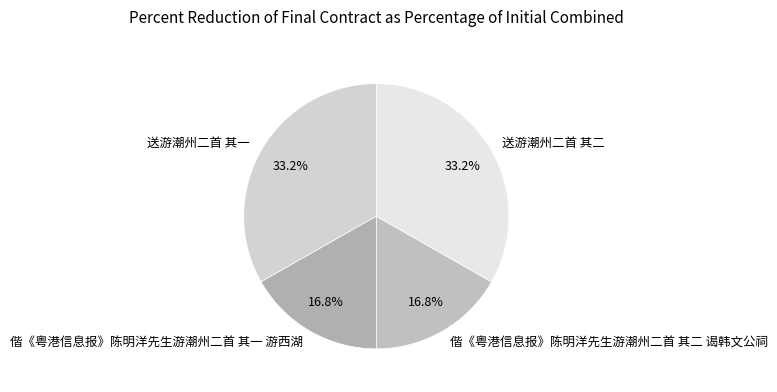

What portion of the pie excludes 偕《粤港信息报》陈明洋先生游潮州二首 其一 游西湖?

83.2%